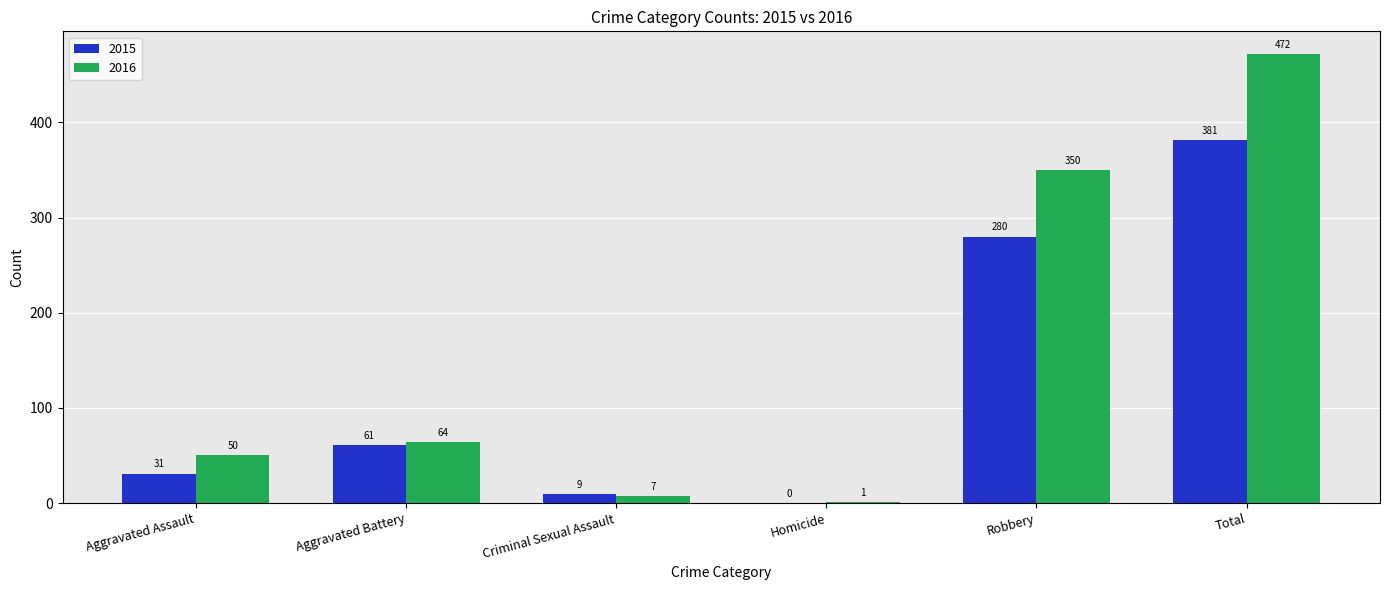

What is the average value of the 2015 series?

127